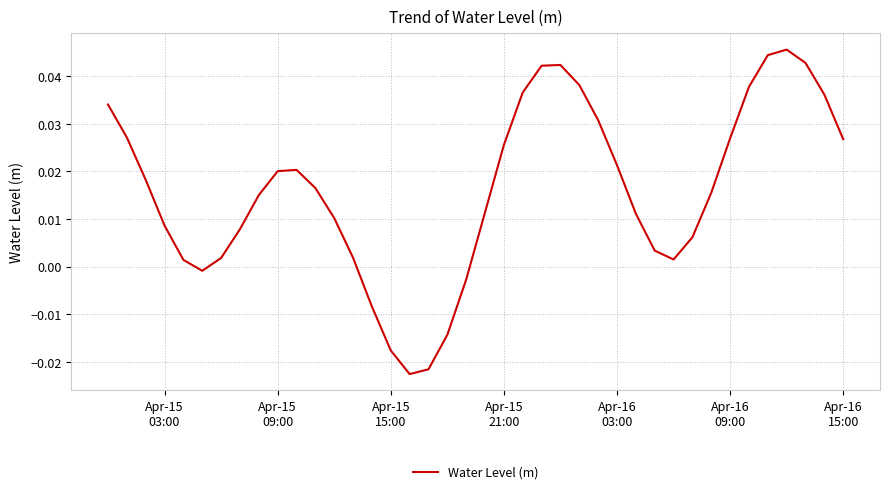

What is the difference between the maximum and minimum values?

0.1